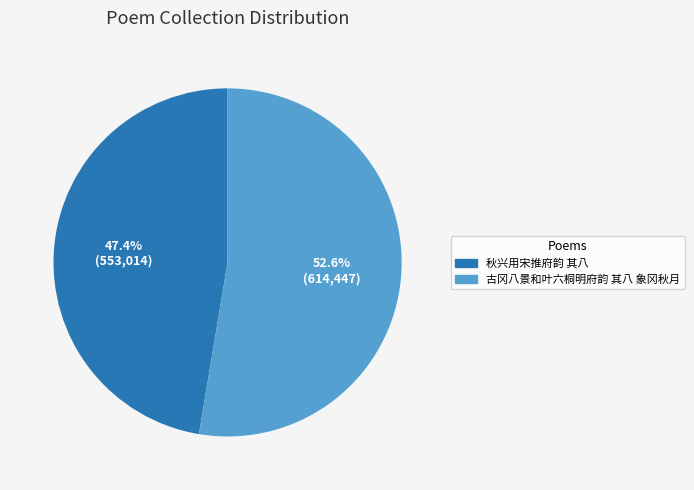

The 古冈八景和叶六桐明府韵 其八 象冈秋月 slice represents 53% of the pie. True or false?

True